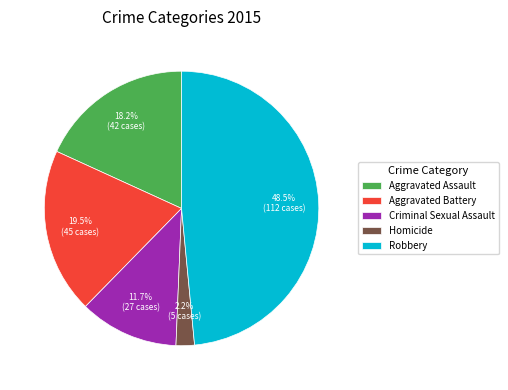

To the nearest percent, what percentage of the pie is Aggravated Assault?

18%